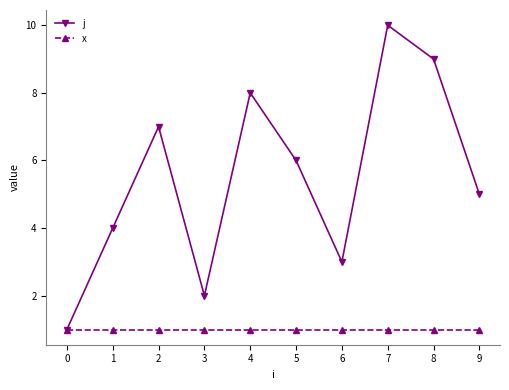

How many categories are shown in the chart?

10